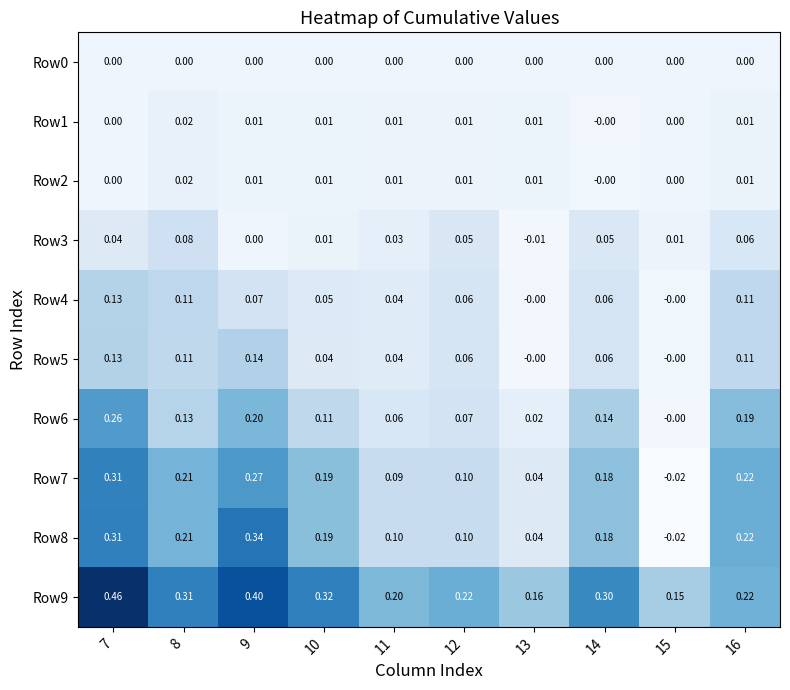

Is the value of Row1 at 15 greater than the value of Row9 at 8?

No